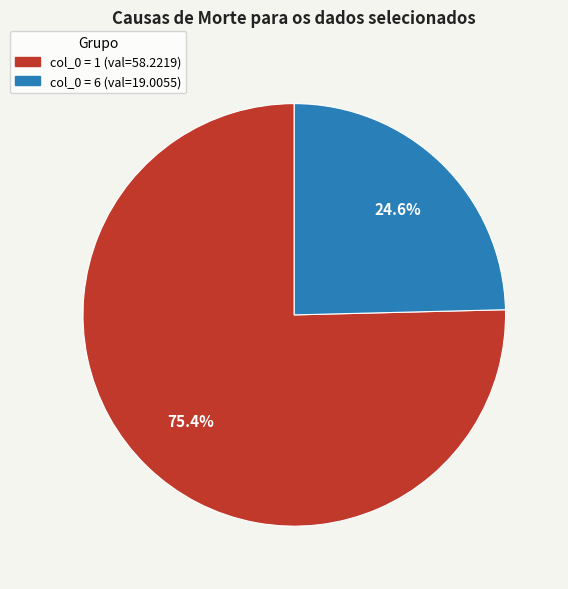

Does any single category account for the majority?

Yes